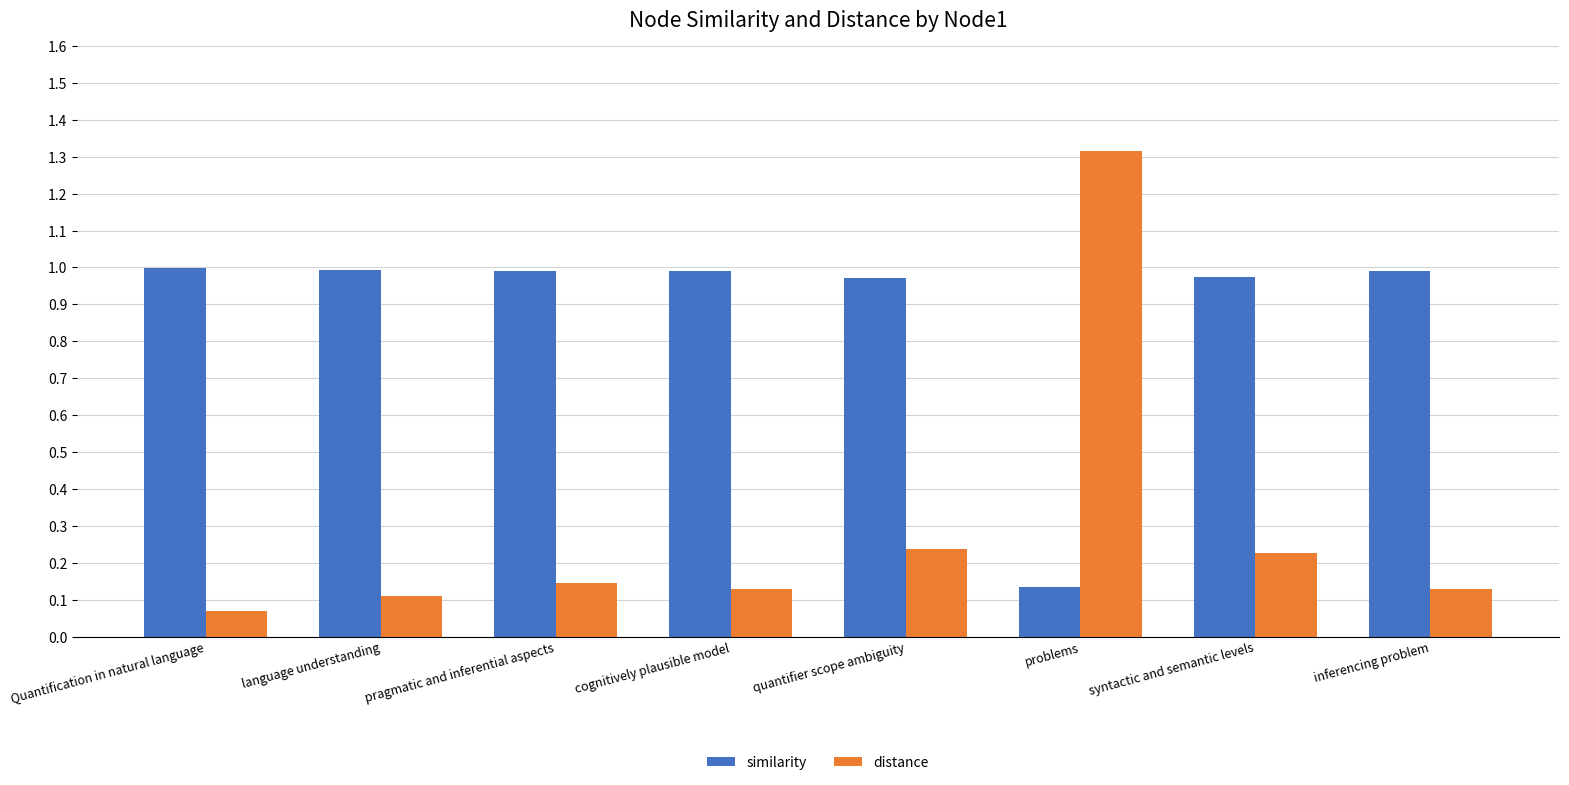

What position from the left is problems?

6